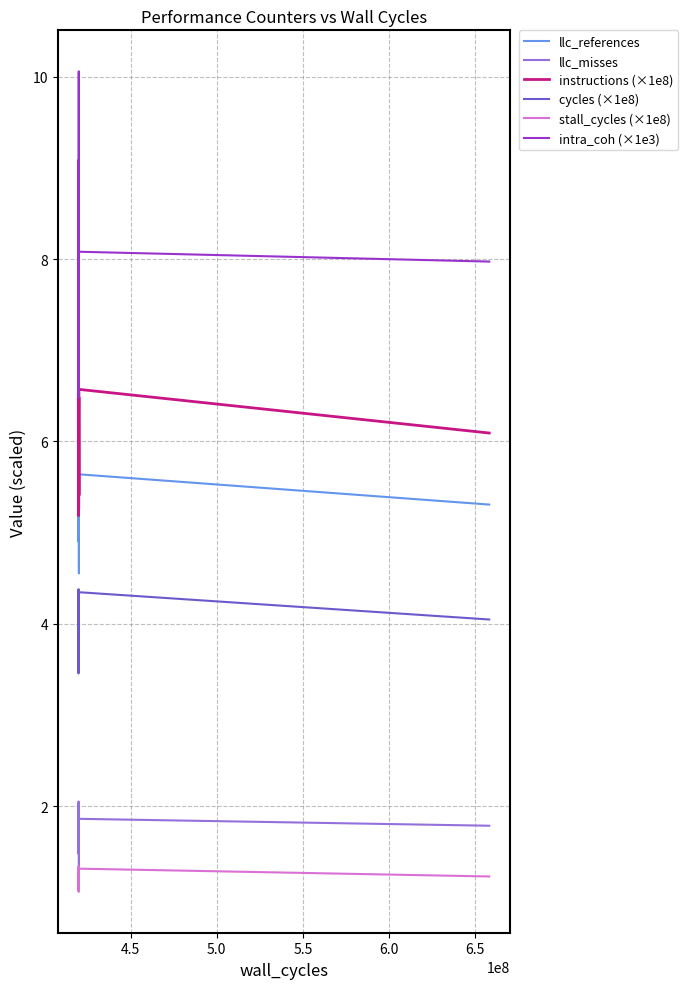

Which series has the largest total across all categories?

intra_coh (×1e3)